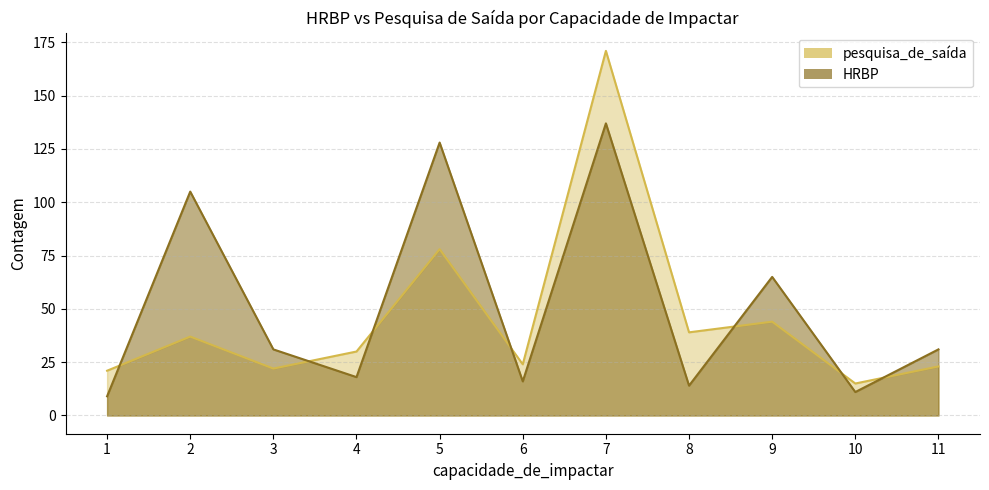

Which series has the largest total across all categories?

HRBP